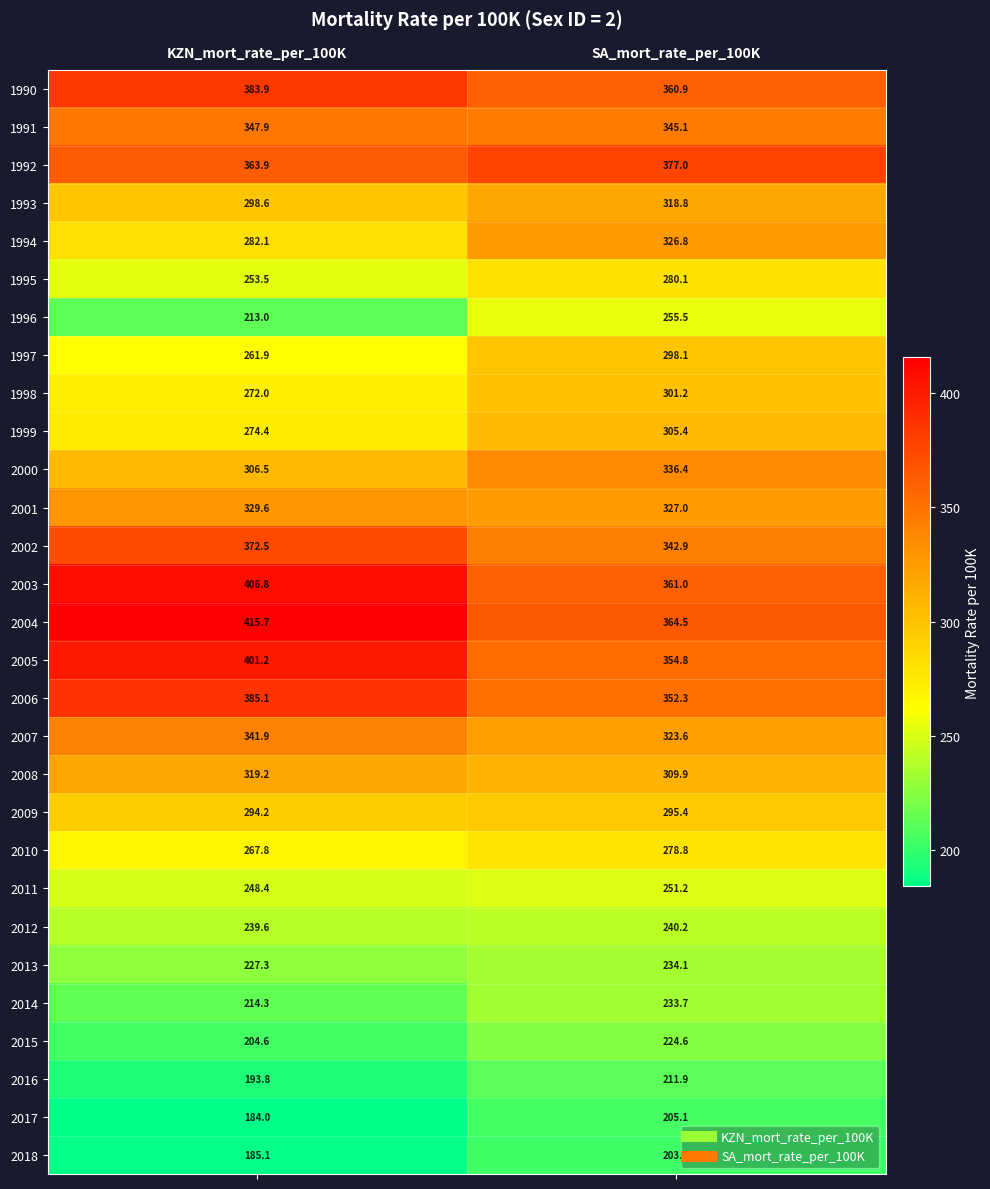

The 2000 series shows 416.2 at KZN_mort_rate_per_100K. True or false?

False